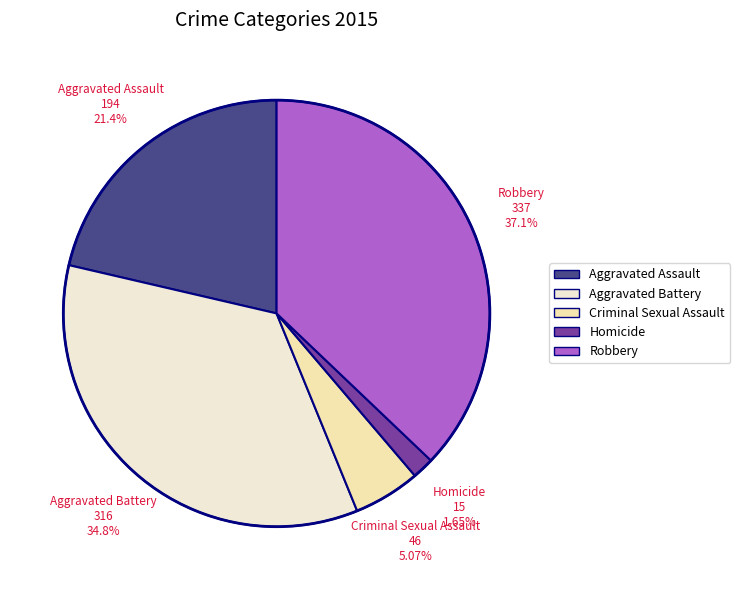

Count the number of slices in the pie.

5